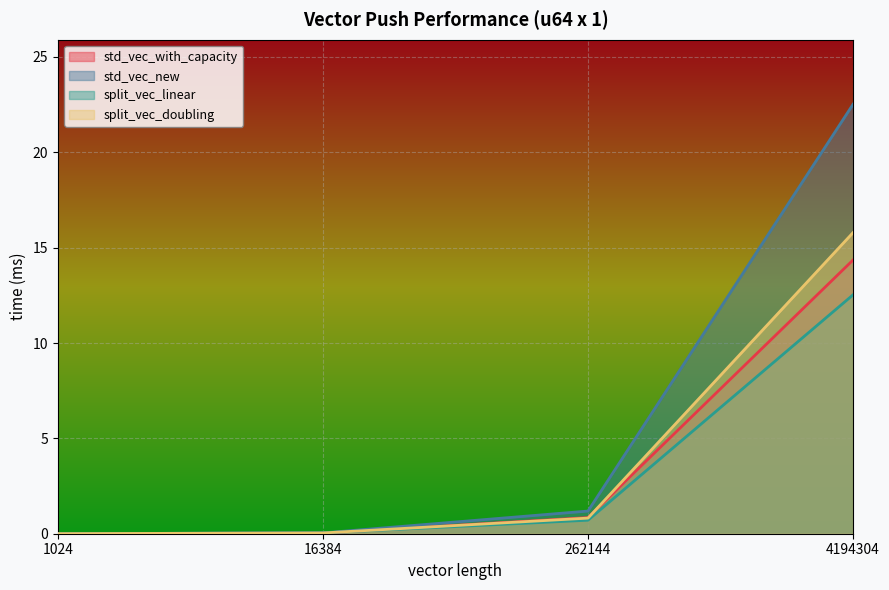

Count the number of data series in this chart.

4